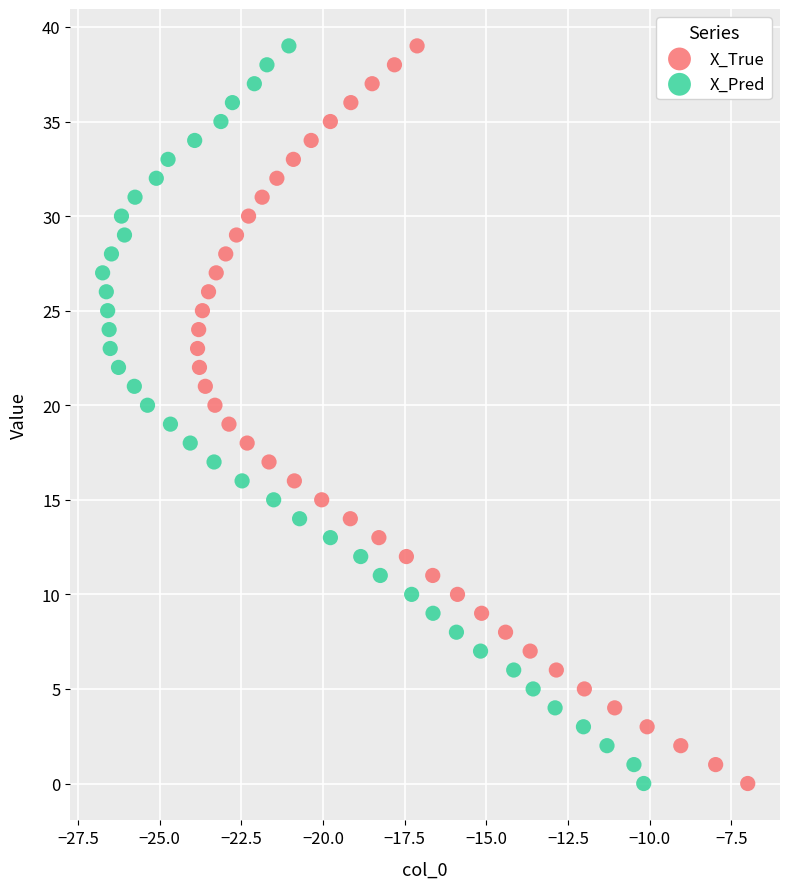

What are all the series names shown in the legend?

X_True, X_Pred